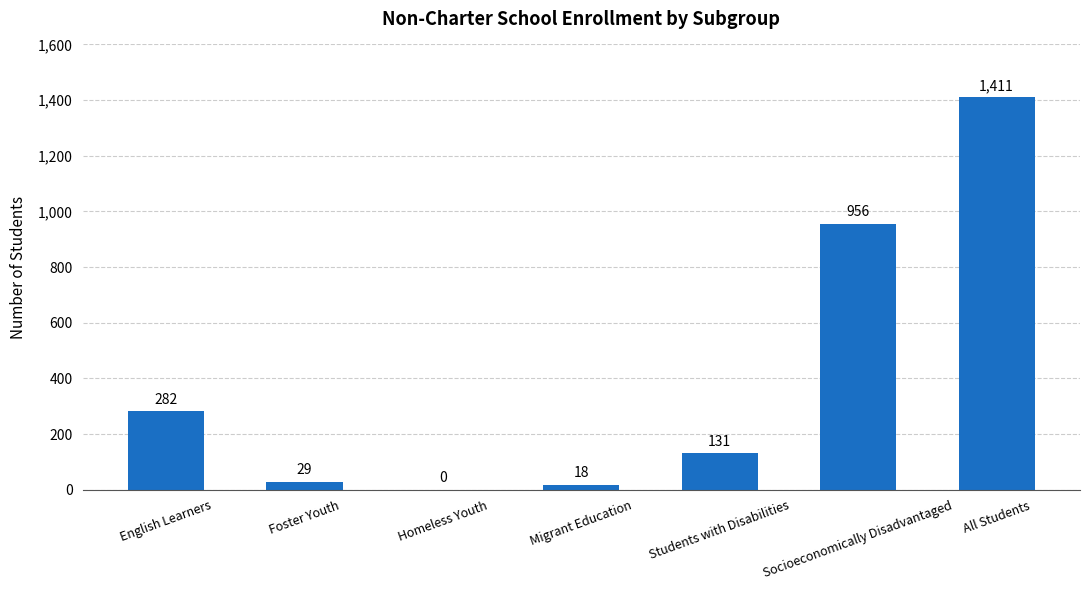

Between Migrant Education and Students with Disabilities, which is larger?

Students with Disabilities